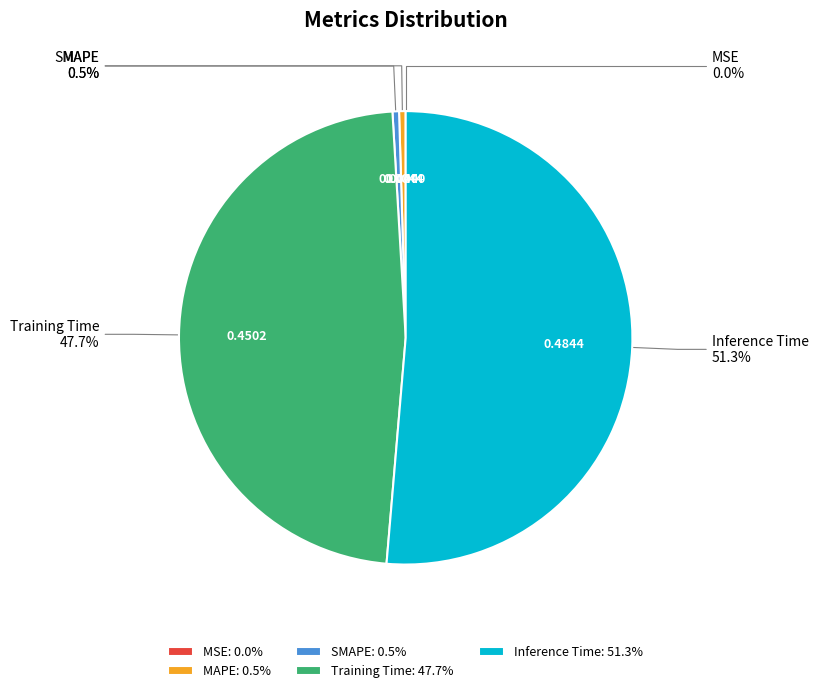

Is the sum of MAPE and SMAPE greater than half?

No